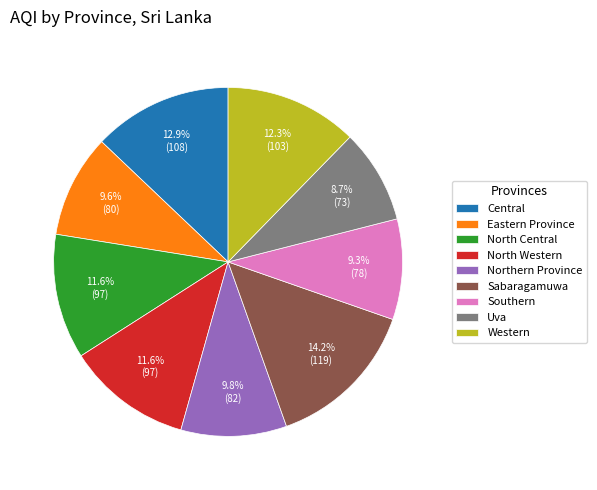

Is the sum of Eastern Province and North Western greater than half?

No